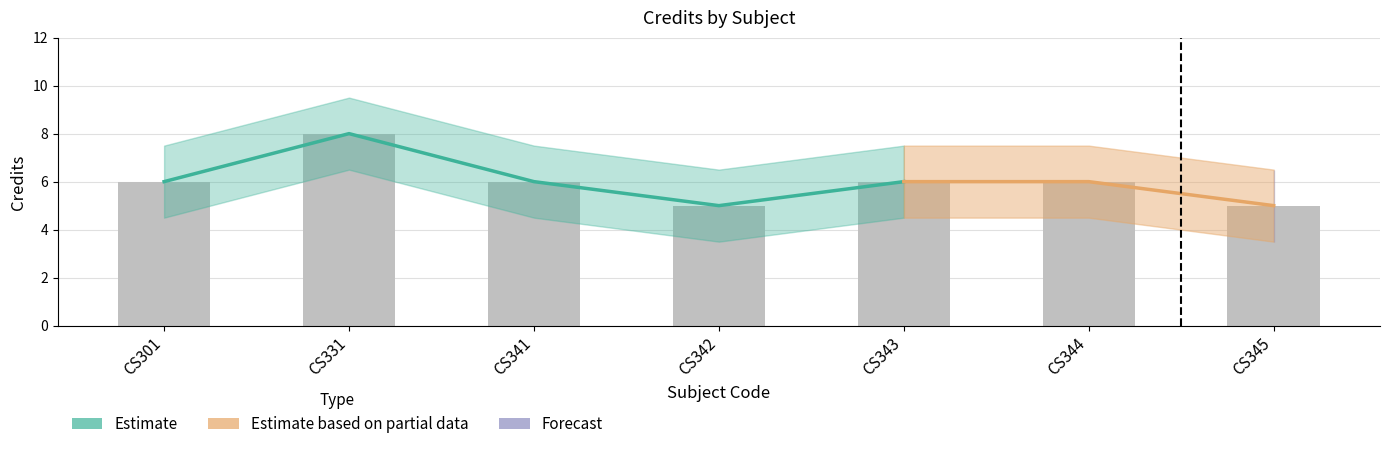

List the labels in order of value, largest first.

CS331, CS301, CS341, CS343, CS344, CS342, CS345